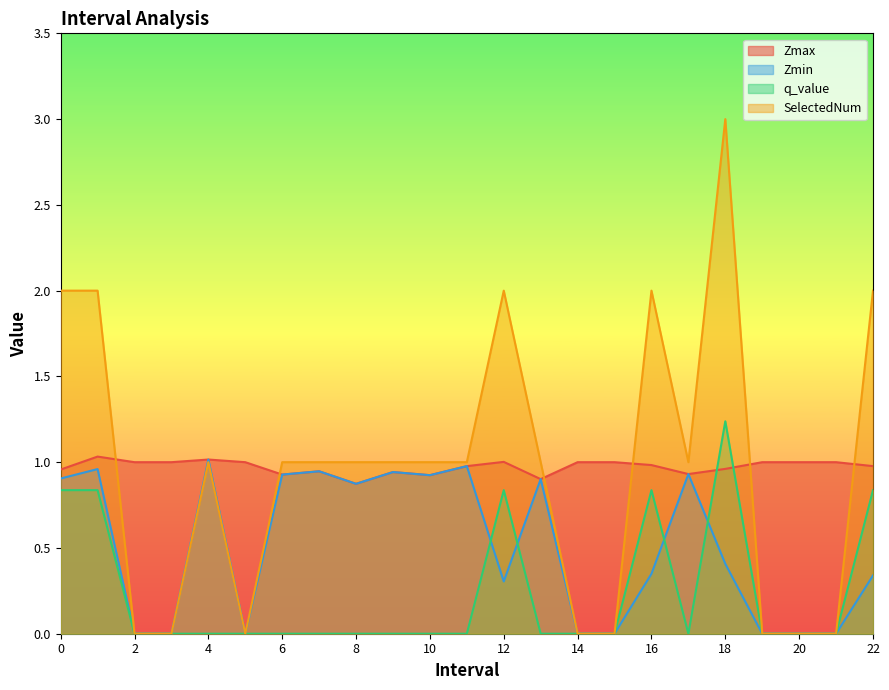

Is the value of Zmin at 6 greater than the value of SelectedNum at 8?

No